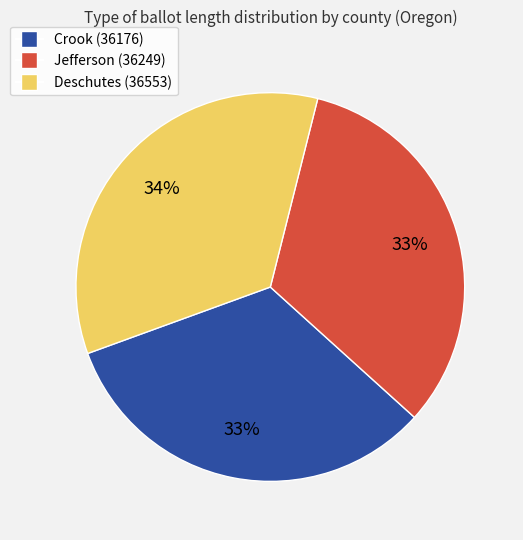

To the nearest percent, what is the combined percentage of Crook (36176) and Jefferson (36249)?

66%